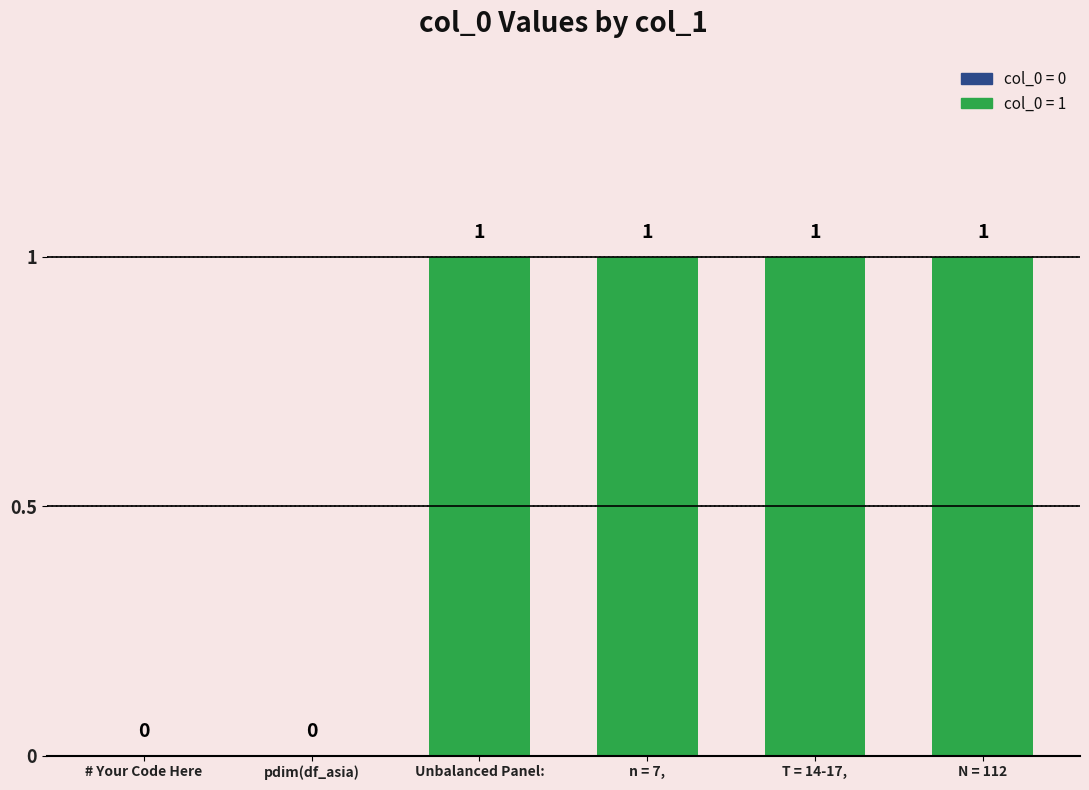

What is the maximum value shown in the chart?

1